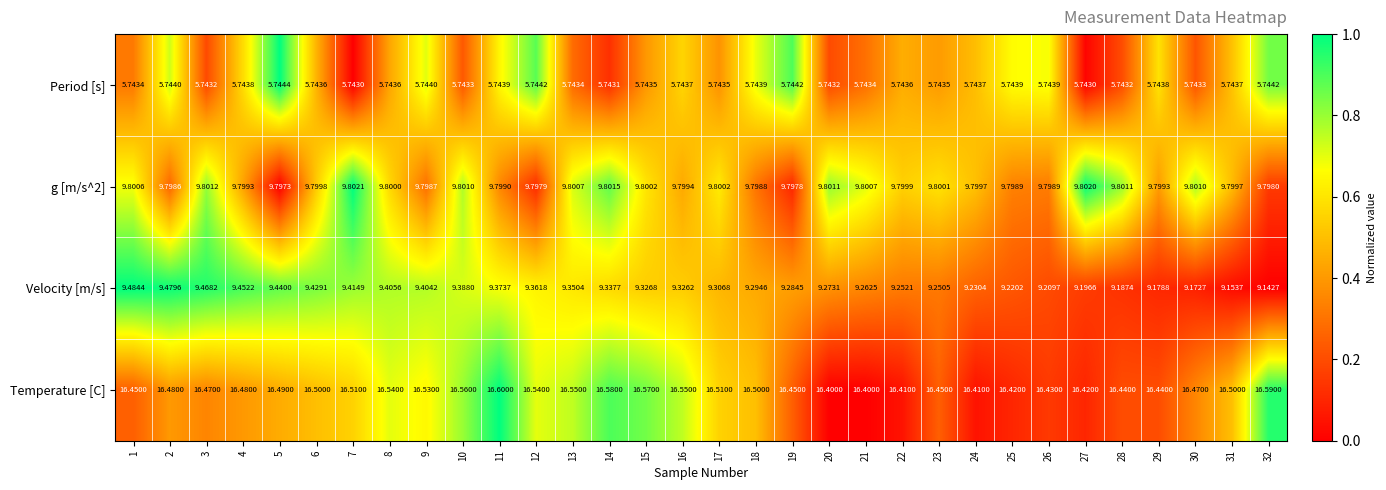

Which series has the largest range (max minus min)?

Velocity [m/s]